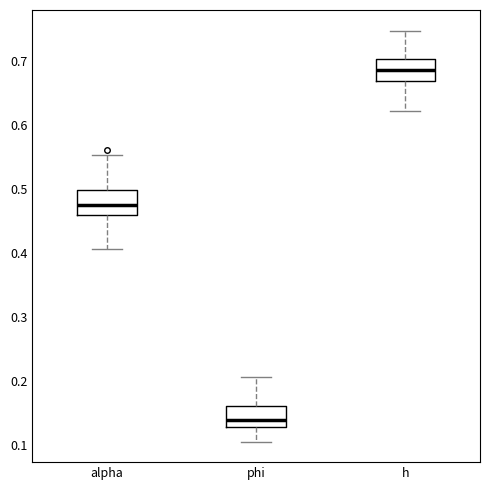

Reading left to right, read every box against the y-axis: the position of its median line, the range the box covers, and the ends of its whiskers. The values are not printed on the chart, so give them approximately, as read against the axis.

alpha: median 0.48, box 0.46 to 0.50, whiskers 0.41 to 0.55
phi: median 0.14, box 0.13 to 0.16, whiskers 0.11 to 0.21
h: median 0.69, box 0.67 to 0.70, whiskers 0.62 to 0.75